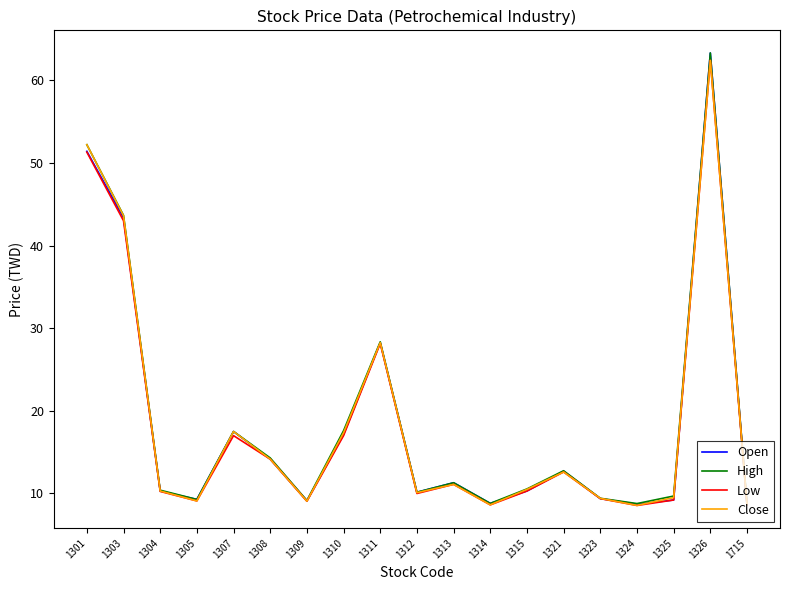

How many interior local peaks does the Close series have?

5